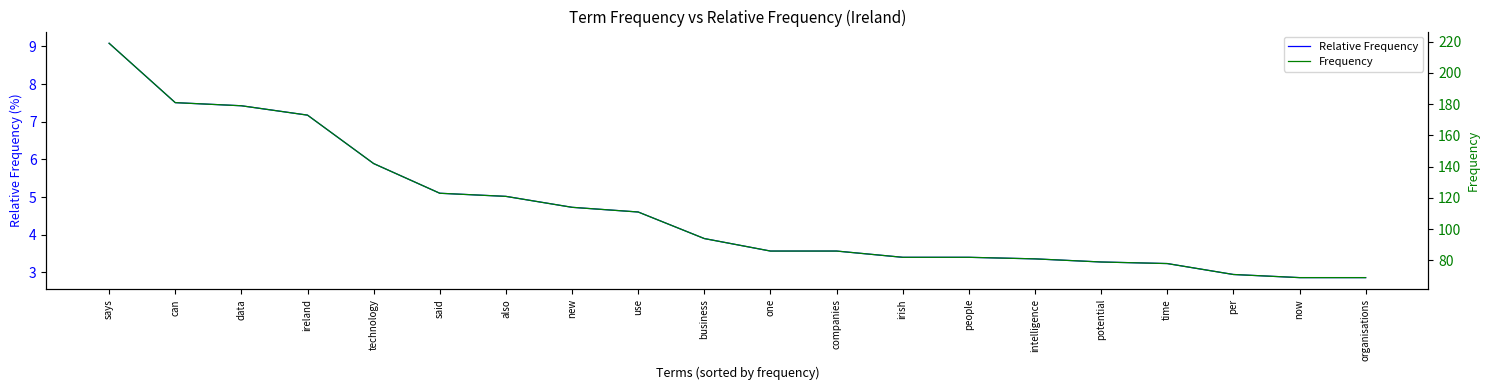

What is the difference between the maximum and minimum values in the Relative Frequency series?

6.2